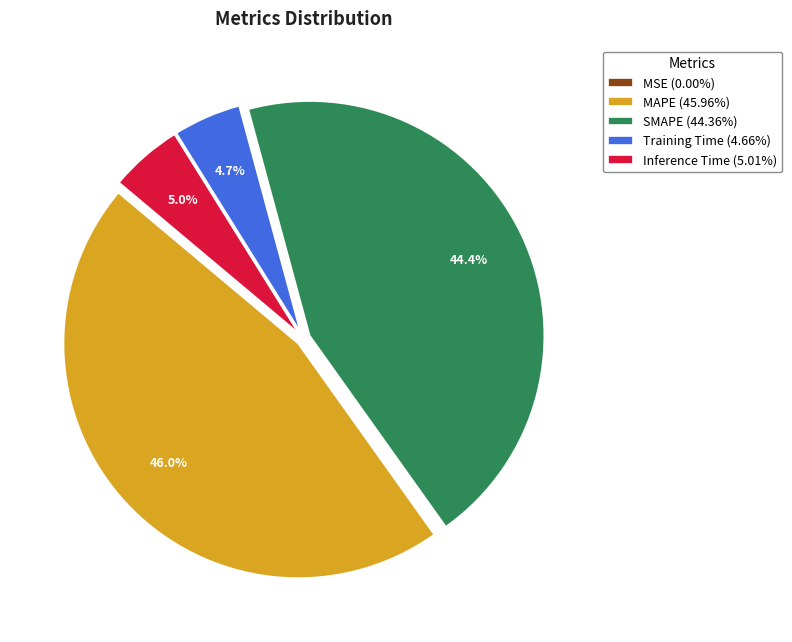

Do Inference Time (5.01%) and MAPE (45.96%) together represent more than half of the pie?

Yes